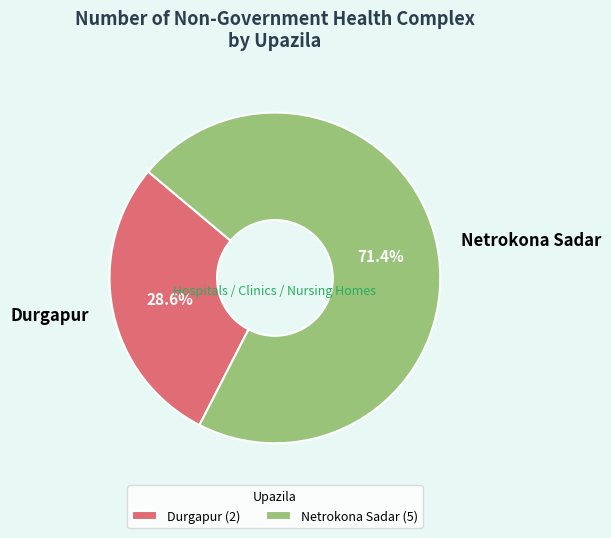

How many segments does this pie chart have?

2